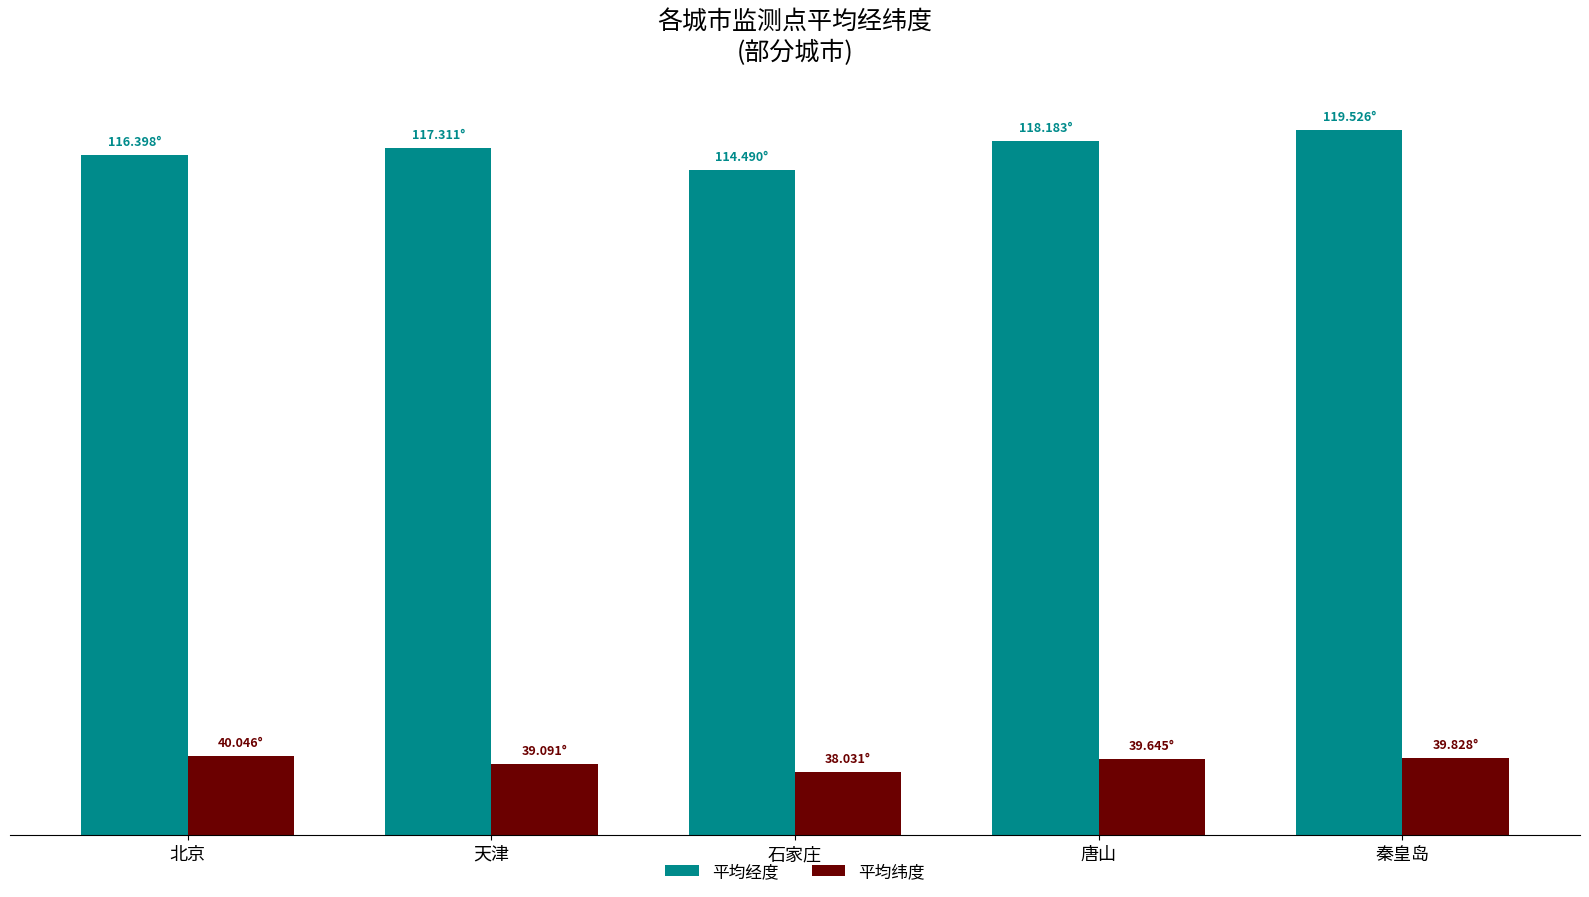

What is the spread (max minus min) of values at 石家庄?

76.5